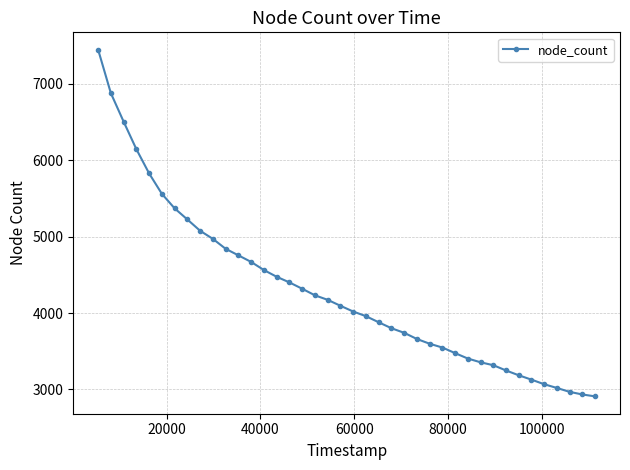

What is the sum of all values?

171749